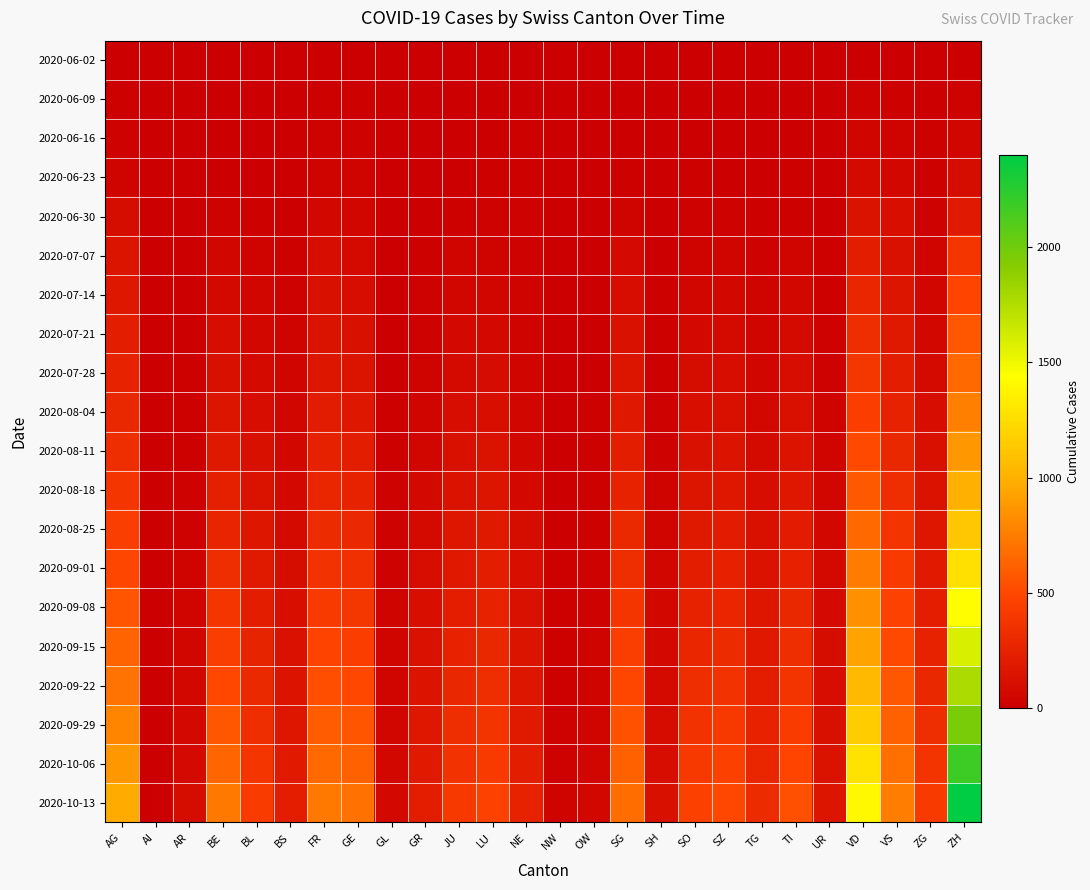

Reading left to right, what are all the values shown in this chart?

2020-06-02: AG=3	AI=0	AR=0	BE=1	BL=1	BS=0	FR=2	GE=4	GL=0	GR=0	JU=0	LU=0	NE=1	NW=0	OW=0	SG=0	SH=0	SO=3	SZ=0	TG=0	TI=0	UR=0	VD=4	VS=2	ZG=0	ZH=2
2020-06-09: AG=10	AI=0	AR=0	BE=9	BL=3	BS=5	FR=13	GE=12	GL=0	GR=1	JU=0	LU=1	NE=9	NW=0	OW=0	SG=0	SH=1	SO=6	SZ=0	TG=1	TI=1	UR=0	VD=19	VS=16	ZG=3	ZH=23
2020-06-16: AG=21	AI=0	AR=0	BE=0	BL=5	BS=5	FR=23	GE=20	GL=0	GR=2	JU=1	LU=5	NE=12	NW=0	OW=0	SG=0	SH=3	SO=8	SZ=1	TG=1	TI=6	UR=0	VD=43	VS=37	ZG=12	ZH=52
2020-06-23: AG=31	AI=0	AR=0	BE=0	BL=7	BS=7	FR=36	GE=34	GL=0	GR=3	JU=3	LU=11	NE=18	NW=0	OW=0	SG=15	SH=3	SO=11	SZ=6	TG=3	TI=12	UR=0	VD=77	VS=65	ZG=14	ZH=87
2020-06-30: AG=91	AI=0	AR=0	BE=27	BL=17	BS=7	FR=61	GE=52	GL=1	GR=9	JU=12	LU=25	NE=22	NW=0	OW=1	SG=35	SH=5	SO=19	SZ=21	TG=12	TI=14	UR=4	VD=137	VS=109	ZG=23	ZH=189
2020-07-07: AG=143	AI=0	AR=4	BE=53	BL=32	BS=15	FR=96	GE=75	GL=2	GR=14	JU=41	LU=37	NE=26	NW=0	OW=2	SG=75	SH=8	SO=35	SZ=42	TG=21	TI=40	UR=14	VD=223	VS=130	ZG=38	ZH=382
2020-07-14: AG=178	AI=0	AR=6	BE=72	BL=48	BS=22	FR=115	GE=95	GL=5	GR=20	JU=55	LU=55	NE=30	NW=1	OW=4	SG=100	SH=11	SO=52	SZ=60	TG=30	TI=58	UR=18	VD=280	VS=158	ZG=52	ZH=480
2020-07-21: AG=210	AI=0	AR=8	BE=95	BL=62	BS=30	FR=140	GE=120	GL=7	GR=27	JU=68	LU=72	NE=36	NW=2	OW=6	SG=125	SH=14	SO=68	SZ=78	TG=40	TI=75	UR=22	VD=330	VS=185	ZG=65	ZH=570
2020-07-28: AG=245	AI=0	AR=11	BE=120	BL=78	BS=38	FR=168	GE=148	GL=9	GR=35	JU=82	LU=90	NE=43	NW=3	OW=8	SG=152	SH=18	SO=85	SZ=98	TG=52	TI=95	UR=27	VD=385	VS=215	ZG=80	ZH=665
2020-08-04: AG=285	AI=0	AR=14	BE=150	BL=95	BS=47	FR=200	GE=178	GL=12	GR=44	JU=98	LU=110	NE=52	NW=4	OW=10	SG=182	SH=22	SO=104	SZ=120	TG=65	TI=118	UR=33	VD=445	VS=248	ZG=97	ZH=768
2020-08-11: AG=330	AI=0	AR=18	BE=185	BL=115	BS=57	FR=235	GE=212	GL=15	GR=55	JU=116	LU=133	NE=62	NW=5	OW=12	SG=215	SH=27	SO=126	SZ=145	TG=80	TI=144	UR=40	VD=510	VS=285	ZG=116	ZH=878
2020-08-18: AG=380	AI=0	AR=22	BE=225	BL=138	BS=68	FR=275	GE=250	GL=19	GR=67	JU=137	LU=158	NE=74	NW=6	OW=15	SG=252	SH=33	SO=151	SZ=173	TG=97	TI=173	UR=48	VD=582	VS=325	ZG=138	ZH=998
2020-08-25: AG=435	AI=0	AR=27	BE=270	BL=163	BS=80	FR=318	GE=292	GL=23	GR=80	JU=160	LU=186	NE=88	NW=8	OW=18	SG=292	SH=40	SO=179	SZ=204	TG=116	TI=206	UR=57	VD=660	VS=368	ZG=163	ZH=1128
2020-09-01: AG=495	AI=0	AR=33	BE=320	BL=191	BS=93	FR=365	GE=338	GL=28	GR=95	JU=186	LU=217	NE=104	NW=10	OW=22	SG=336	SH=48	SO=210	SZ=238	TG=137	TI=242	UR=67	VD=745	VS=414	ZG=190	ZH=1270
2020-09-08: AG=560	AI=0	AR=40	BE=375	BL=222	BS=108	FR=416	GE=388	GL=33	GR=111	JU=215	LU=251	NE=122	NW=12	OW=26	SG=383	SH=57	SO=244	SZ=275	TG=161	TI=282	UR=78	VD=837	VS=463	ZG=220	ZH=1425
2020-09-15: AG=630	AI=0	AR=48	BE=435	BL=256	BS=125	FR=471	GE=442	GL=39	GR=129	JU=247	LU=288	NE=142	NW=15	OW=31	SG=434	SH=67	SO=281	SZ=315	TG=187	TI=326	UR=90	VD=936	VS=515	ZG=253	ZH=1593
2020-09-22: AG=706	AI=0	AR=57	BE=500	BL=293	BS=144	FR=530	GE=500	GL=46	GR=149	JU=282	LU=328	NE=164	NW=18	OW=37	SG=489	SH=78	SO=321	SZ=358	TG=215	TI=374	UR=103	VD=1042	VS=570	ZG=289	ZH=1775
2020-09-29: AG=788	AI=0	AR=67	BE=570	BL=333	BS=165	FR=594	GE=562	GL=53	GR=171	JU=320	LU=371	NE=188	NW=22	OW=43	SG=548	SH=90	SO=364	SZ=404	TG=245	TI=426	UR=117	VD=1155	VS=628	ZG=328	ZH=1970
2020-10-06: AG=876	AI=0	AR=79	BE=645	BL=376	BS=188	FR=662	GE=628	GL=61	GR=195	JU=361	LU=417	NE=215	NW=27	OW=50	SG=611	SH=103	SO=410	SZ=453	TG=278	TI=482	UR=133	VD=1275	VS=690	ZG=370	ZH=2178
2020-10-13: AG=970	AI=0	AR=92	BE=725	BL=422	BS=213	FR=734	GE=698	GL=70	GR=221	JU=405	LU=466	NE=244	NW=32	OW=58	SG=678	SH=117	SO=459	SZ=505	TG=313	TI=542	UR=151	VD=1402	VS=755	ZG=415	ZH=2400